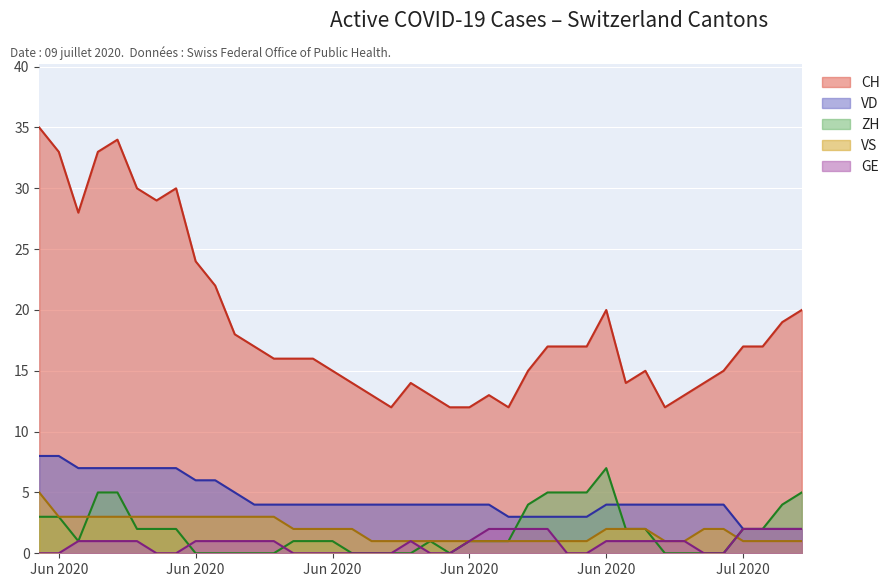

How many interior local valleys does the CH series have?

6